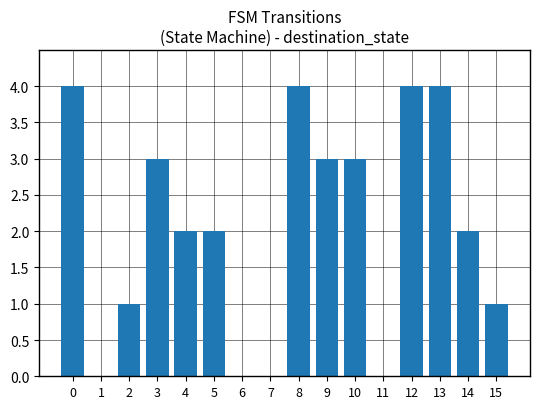

What is the greatest value displayed?

4